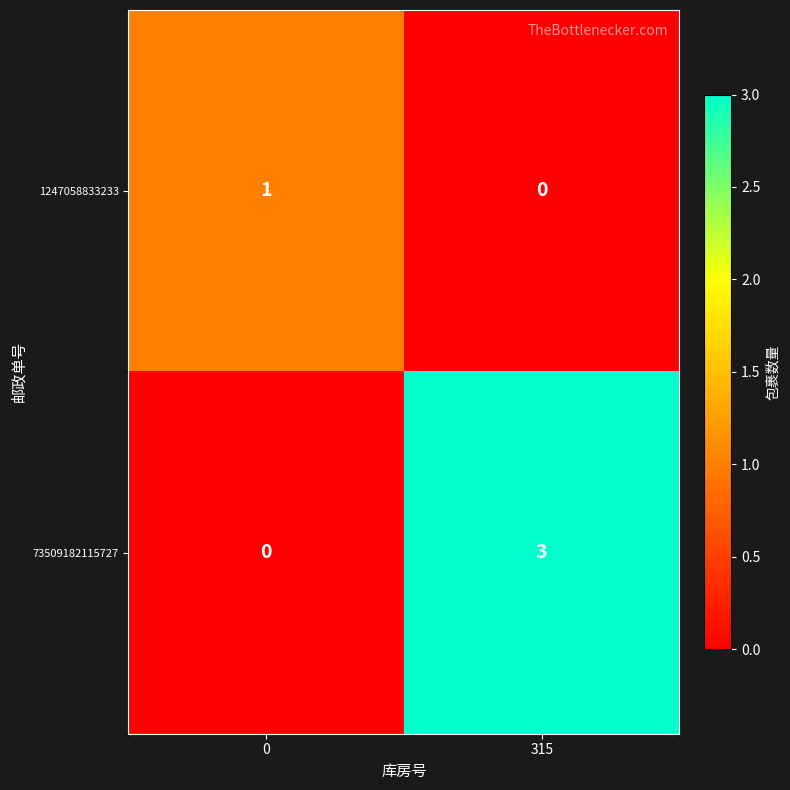

At which category is the sum across all series the highest?

315